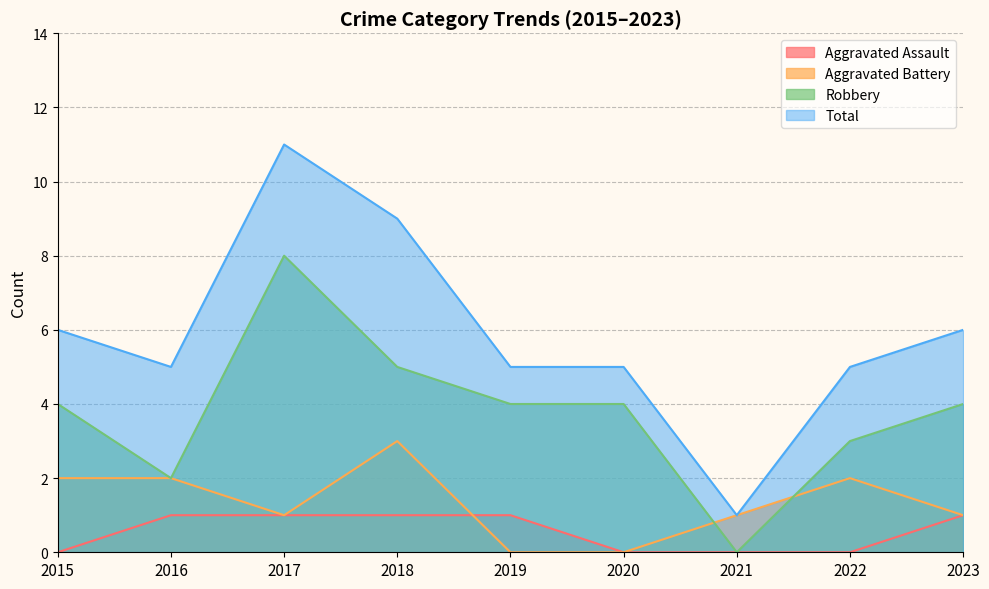

At which category is the sum across all series the highest?

2017